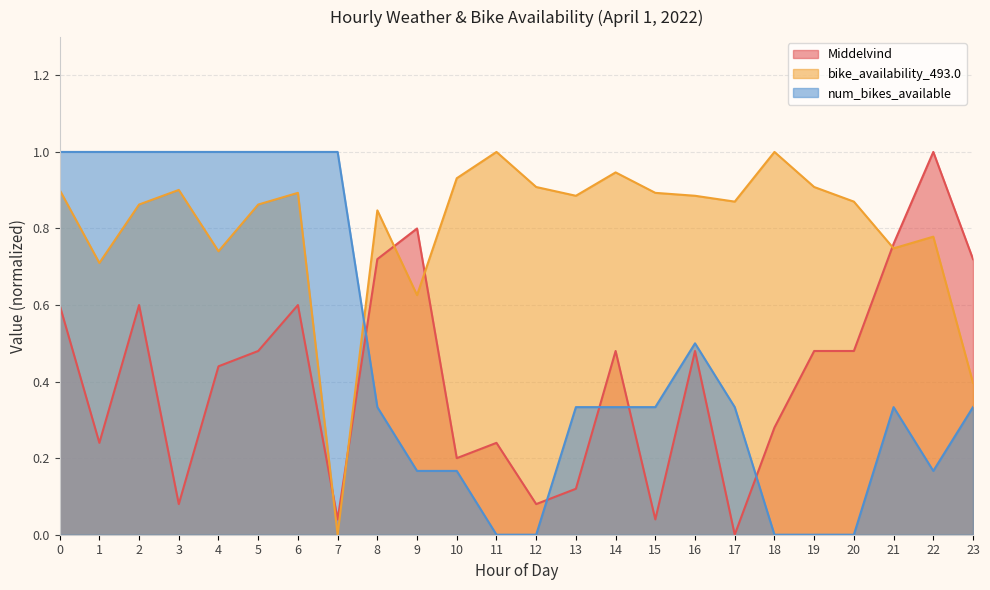

After their last crossing, which series has the higher values: num_bikes_available or bike_availability_493.0?

bike_availability_493.0